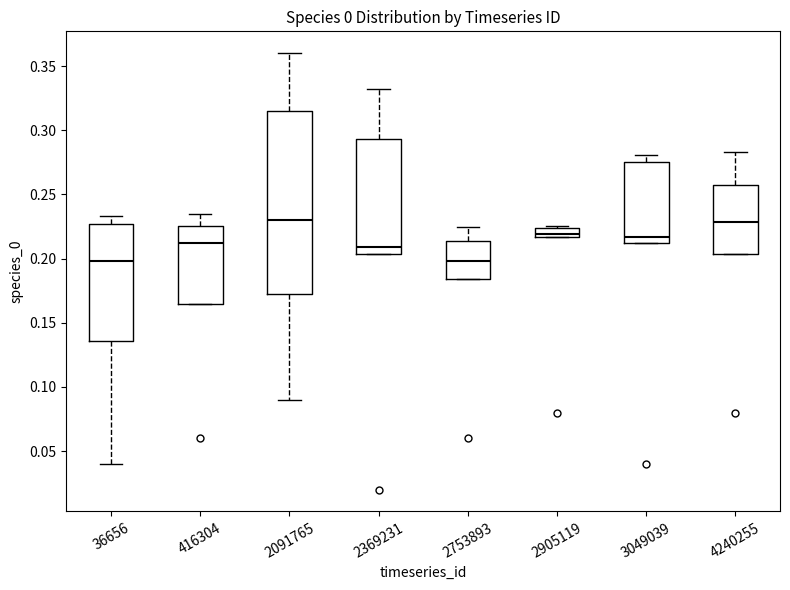

Comparing the boxes themselves (not the whiskers), which one is the tallest?

2091765